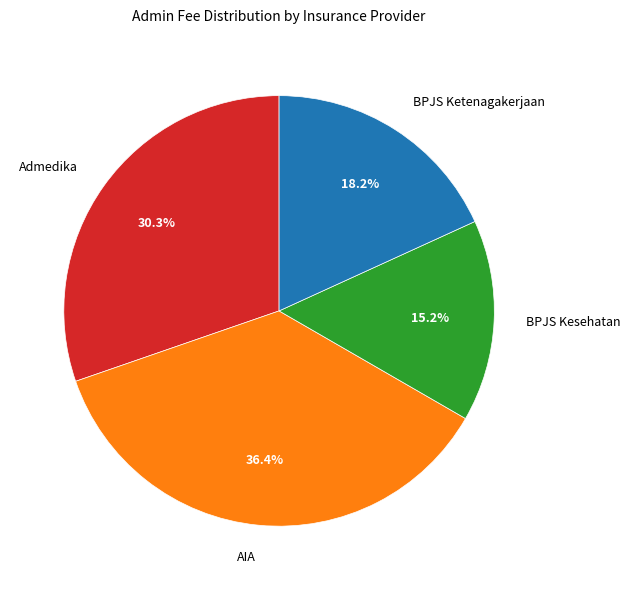

Which slice is the largest?

AIA